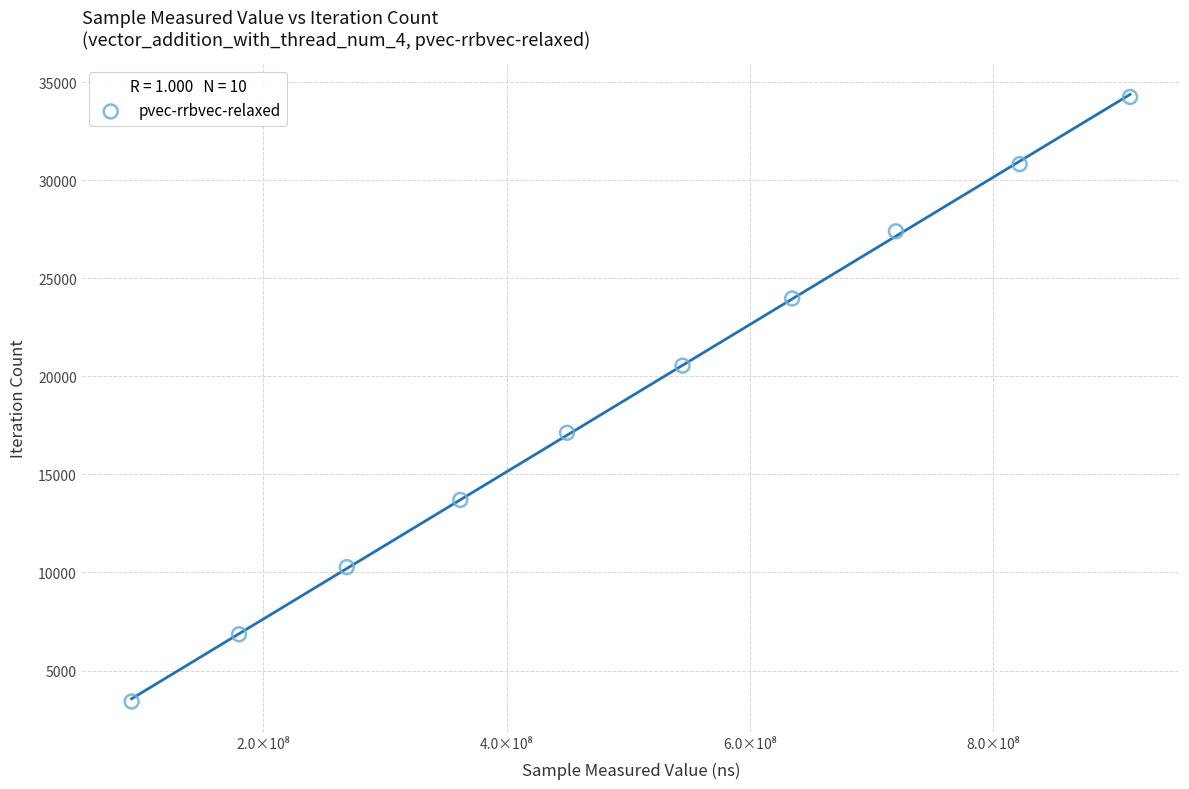

What is the range of Y values (max minus min)?

30816